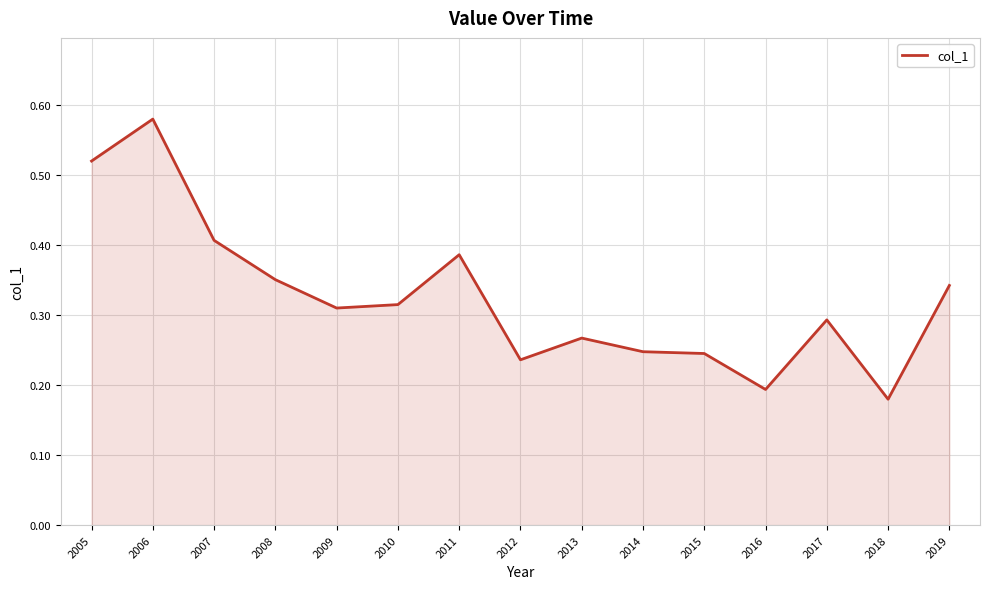

Where is the data nearest to the value 0?

2018